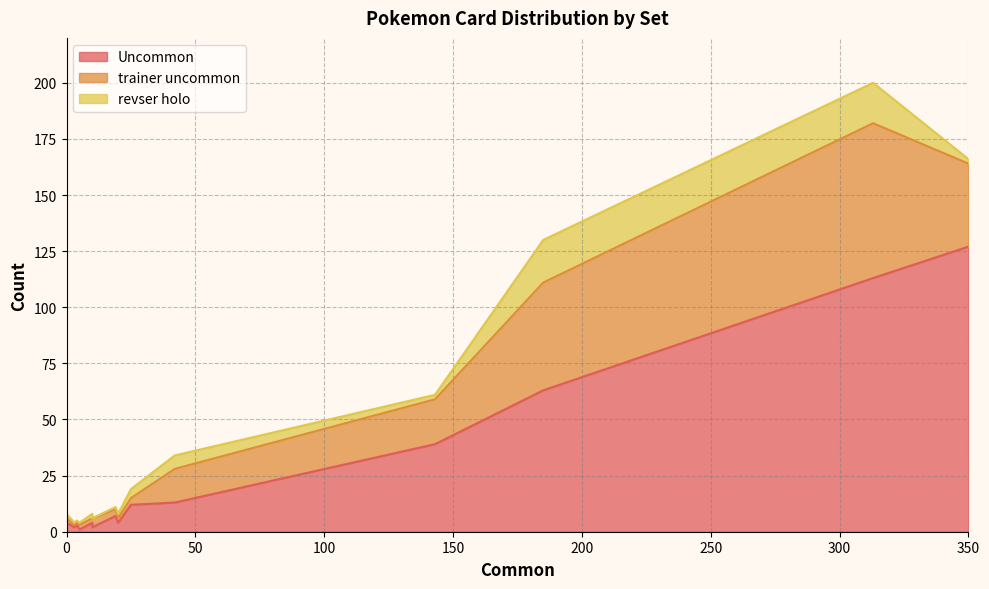

True or false: revser holo and Uncommon intersect in this chart.

False